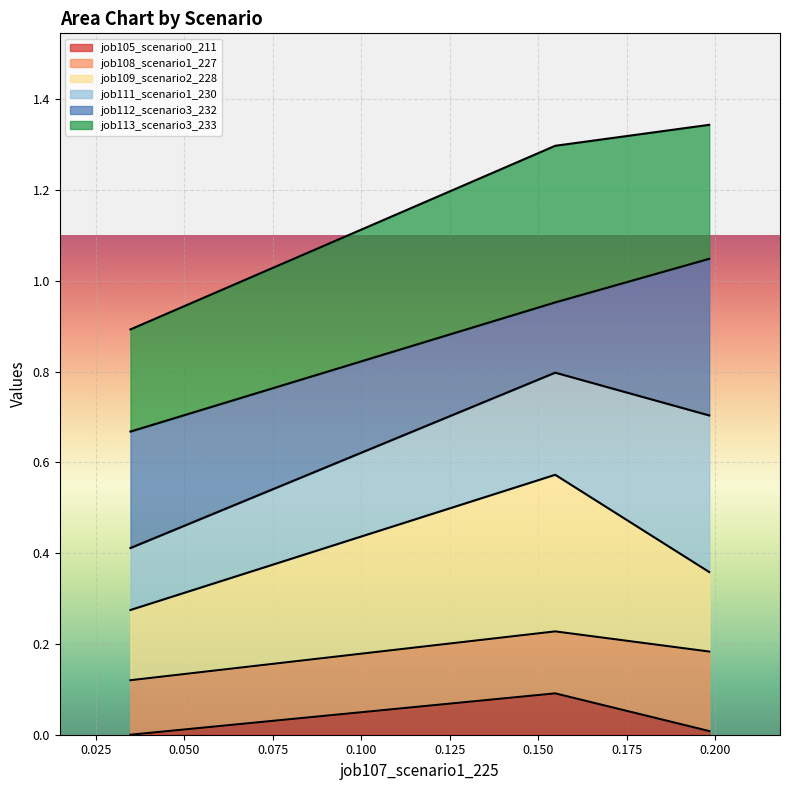

Does the chart display data point markers on the line(s)?

No